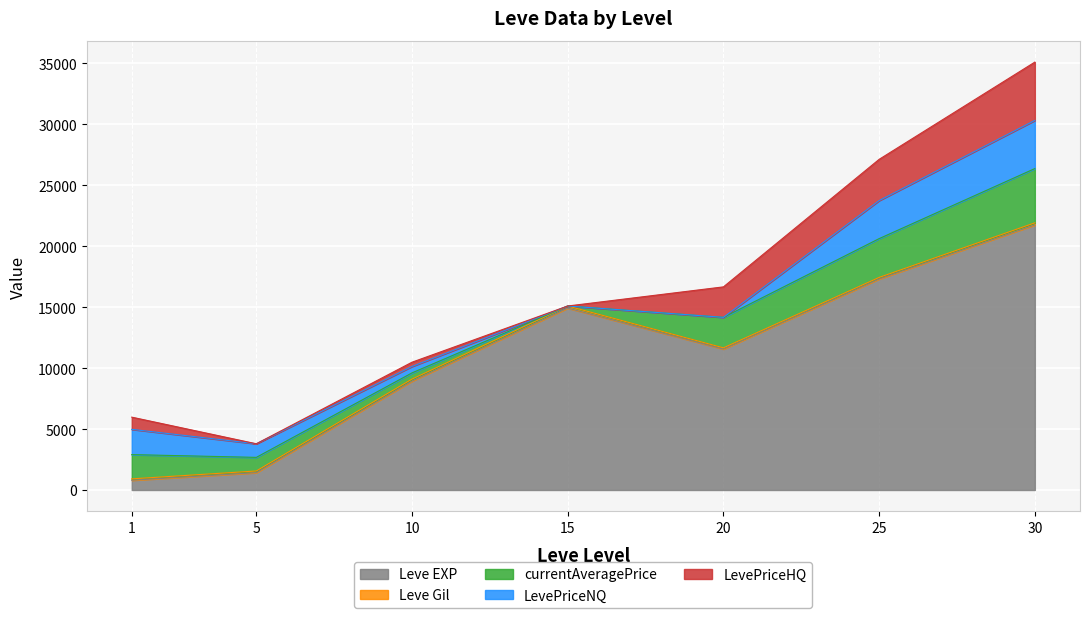

What is the average value of the Leve Gil series?

142.3